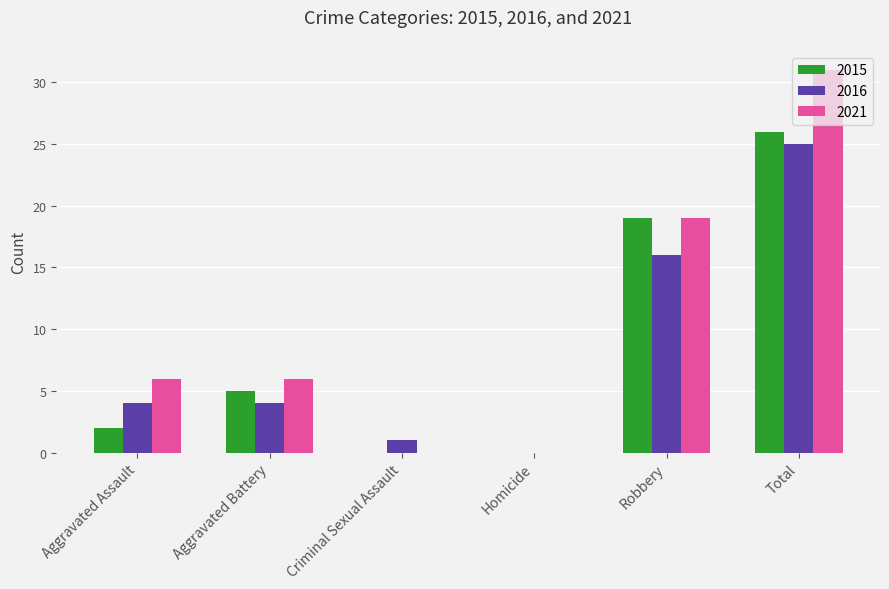

What is the total value across all series at Aggravated Assault?

12